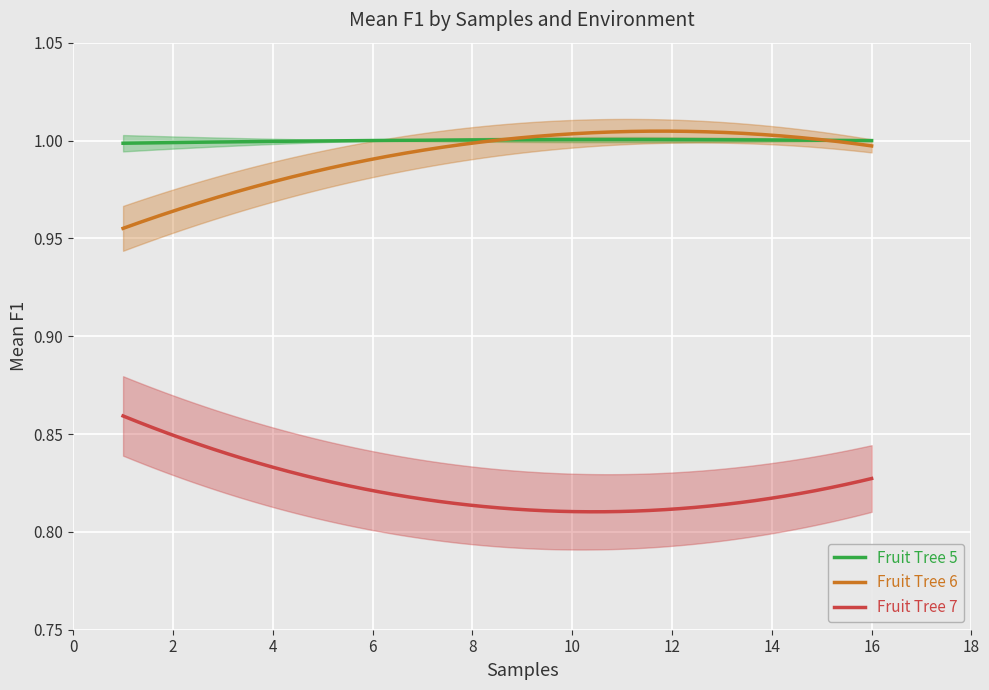

Count the Fruit Tree 5 values in the range 1 to 2.

3